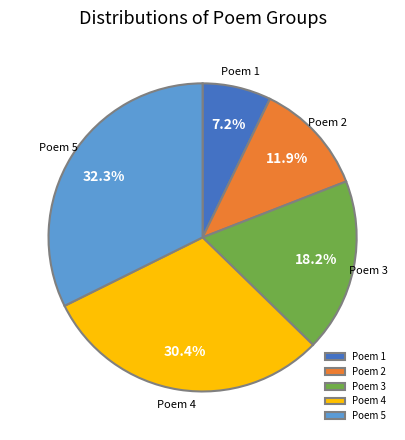

Which category has the smallest portion of the pie?

Poem 1